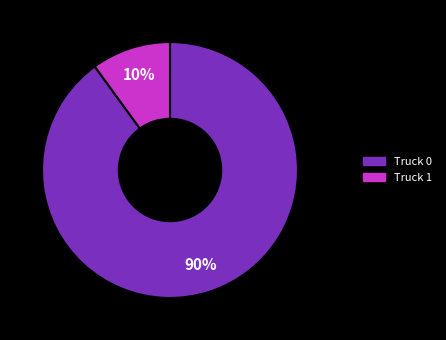

To the nearest percent, what portion does Truck 1 represent?

10%